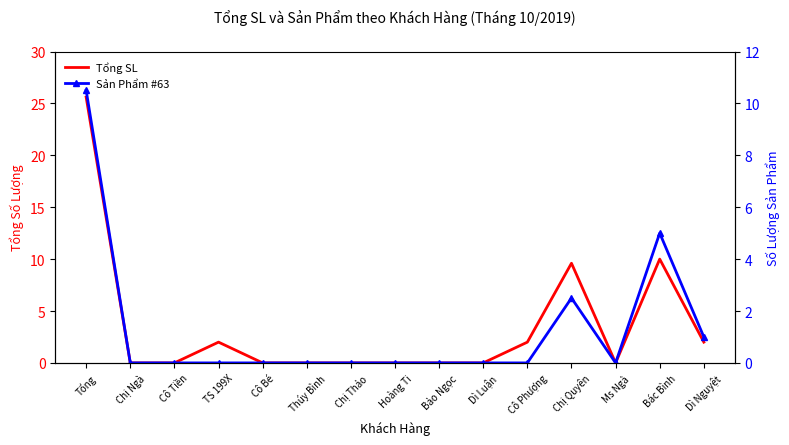

Is the value of Sản Phẩm #63 at Ms Ngà greater than the value of Tổng SL at Cô Phượng?

No